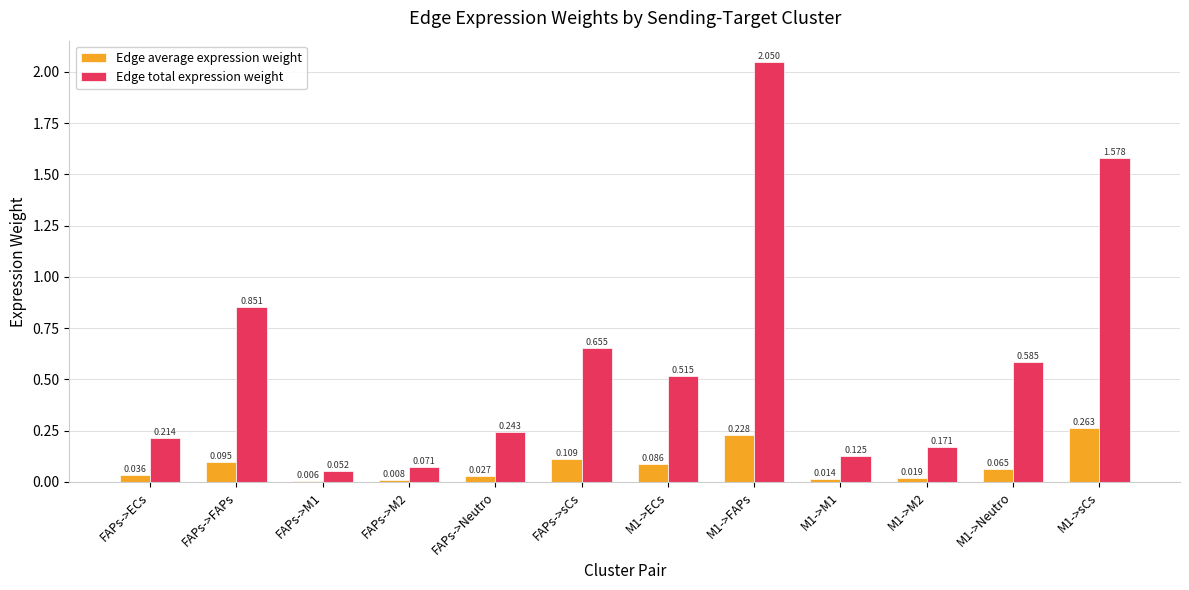

Which series has the largest total across all categories?

Edge total expression weight